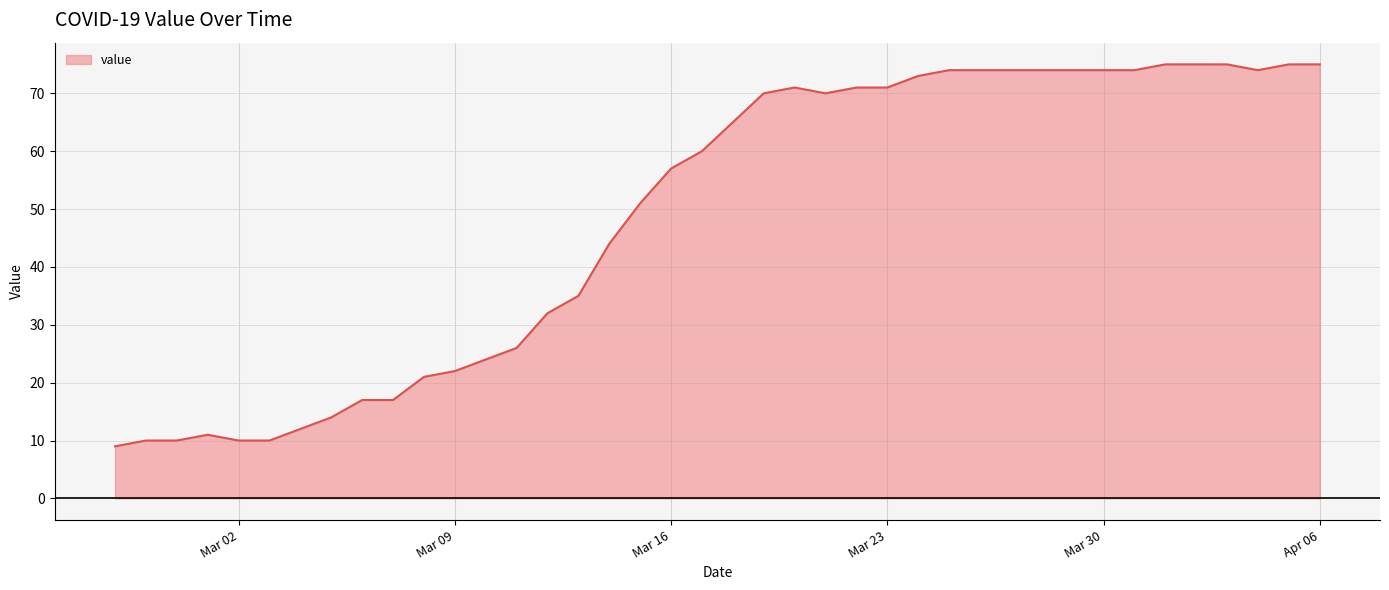

What is the smallest value displayed?

9